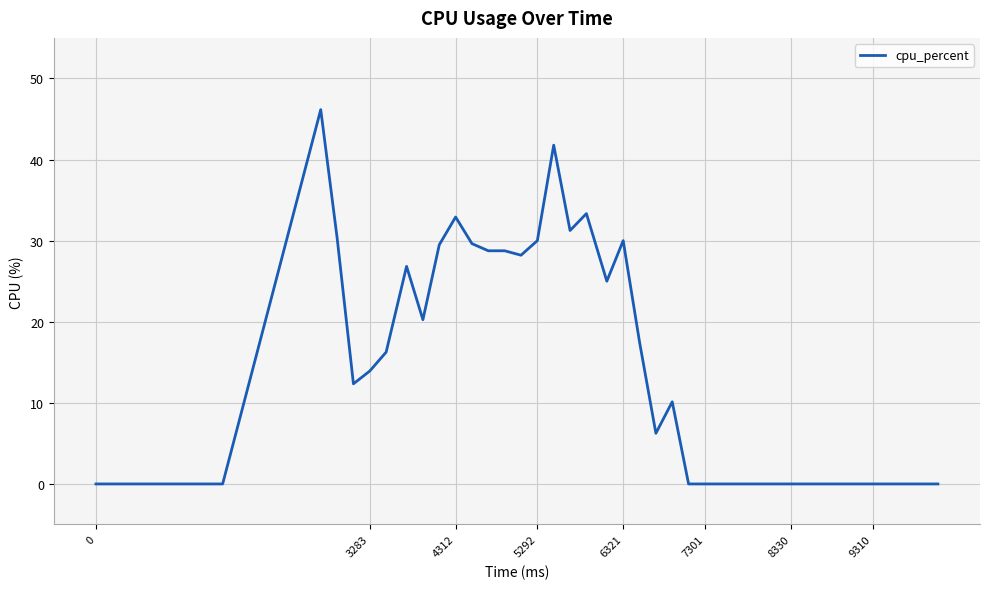

What is the difference between the maximum and minimum values?

46.2